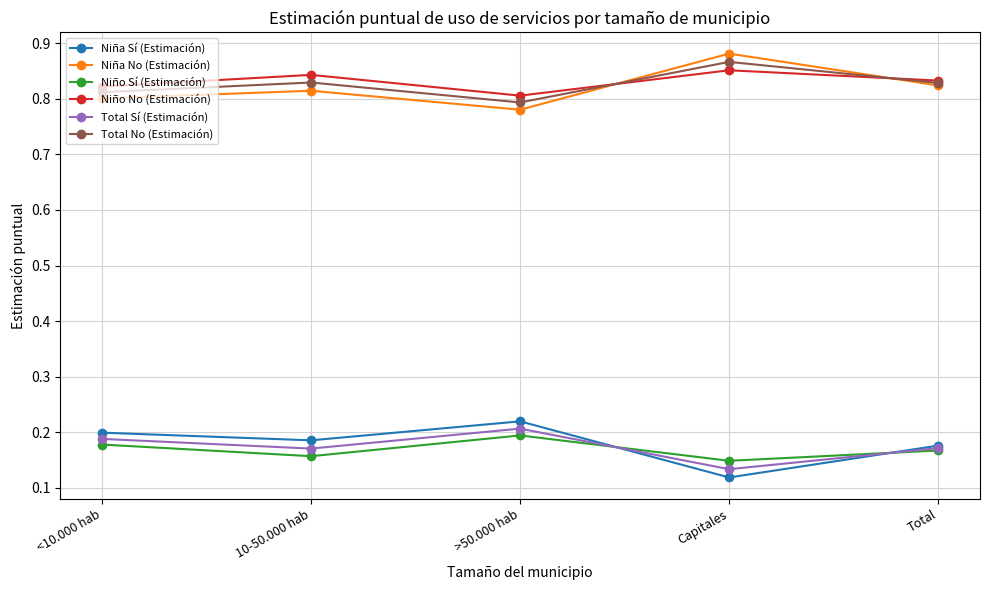

True or false: Niña No (Estimación) and Niño Sí (Estimación) cross at least once.

False